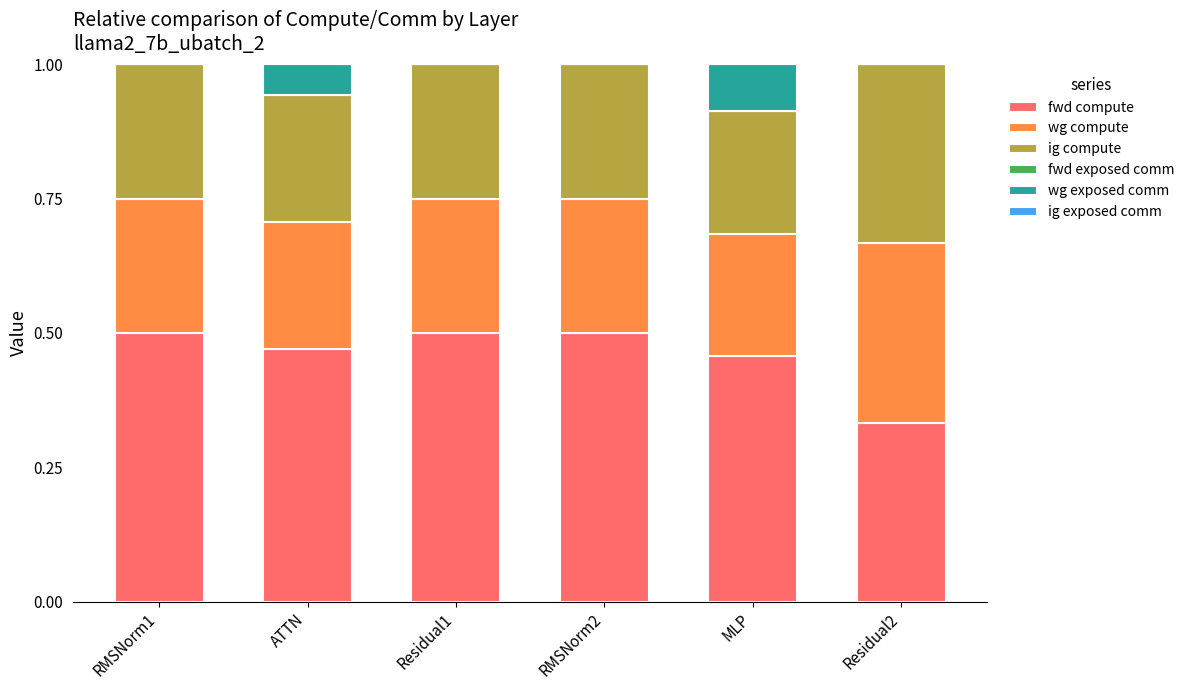

Is it true that fwd compute equals 0.5 at Residual2?

False